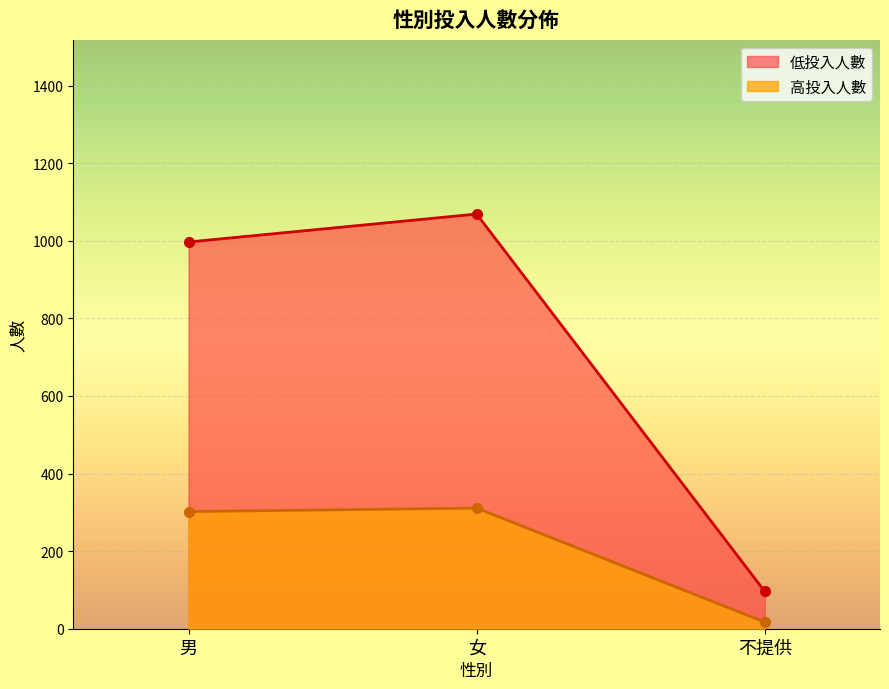

The value of 低投入人數 at 女 is 1069. True or false?

True